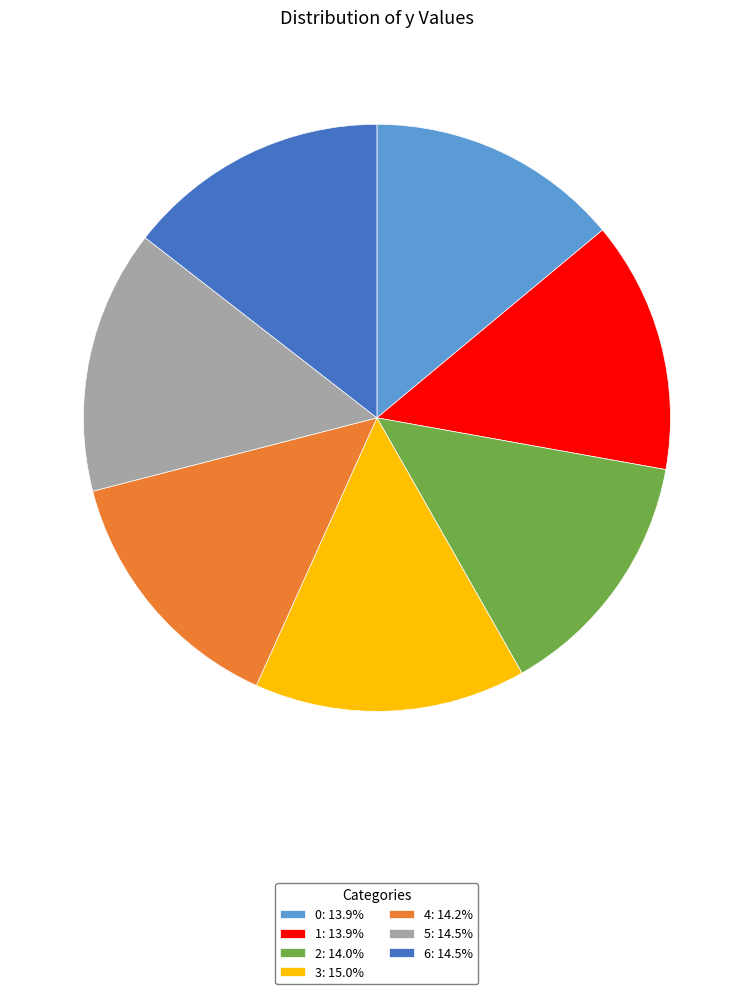

Approximately how many times larger is the value at 1: 13.9% compared to 0: 13.9%?

1.0